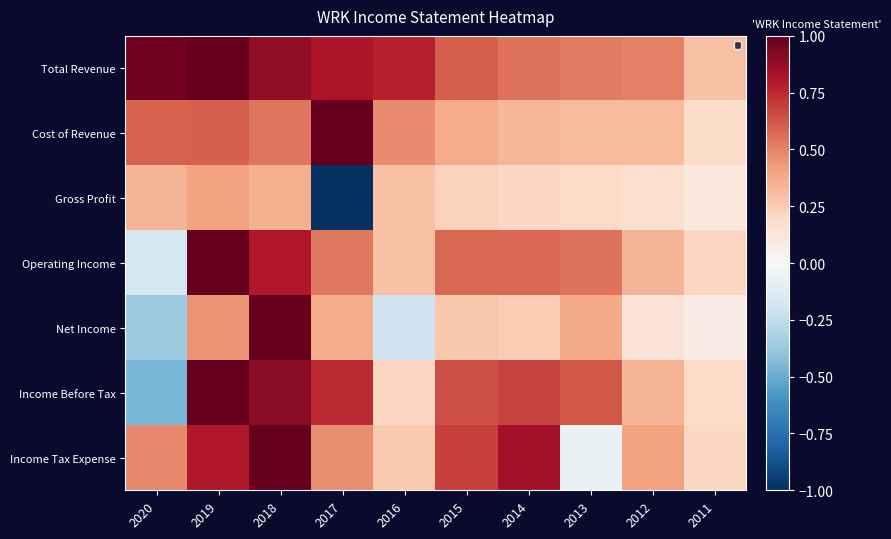

True or false: Operating Income has a value of 0.4 at 2016.

False